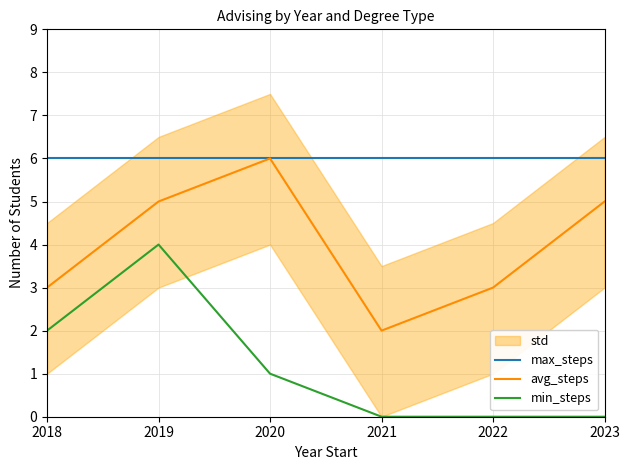

List the series in order of their overall mean, highest first.

max_steps, avg_steps, min_steps